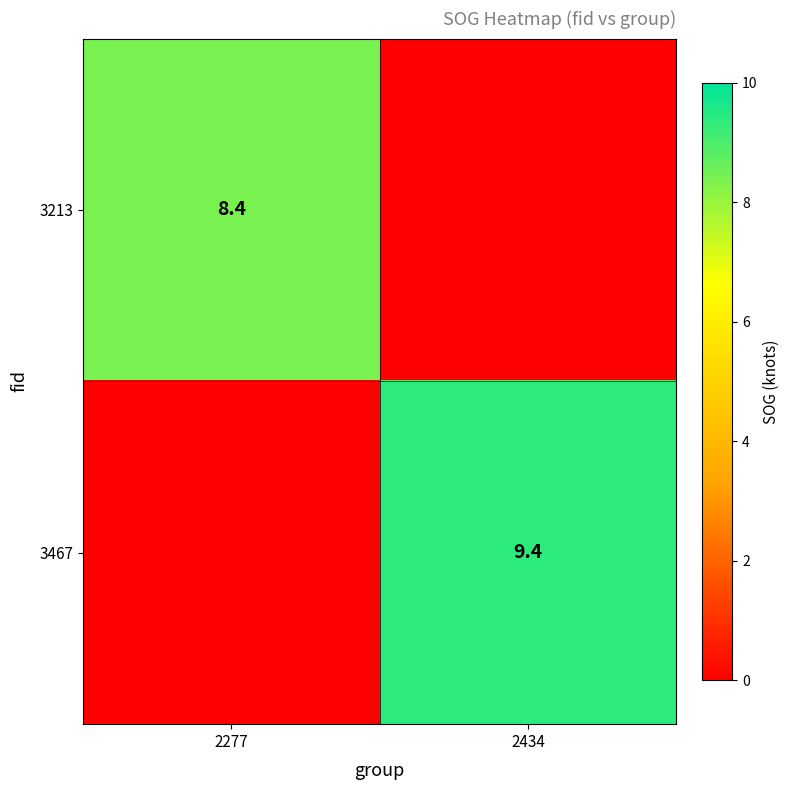

Is it true that 3213 equals 8.4 at 2277?

True